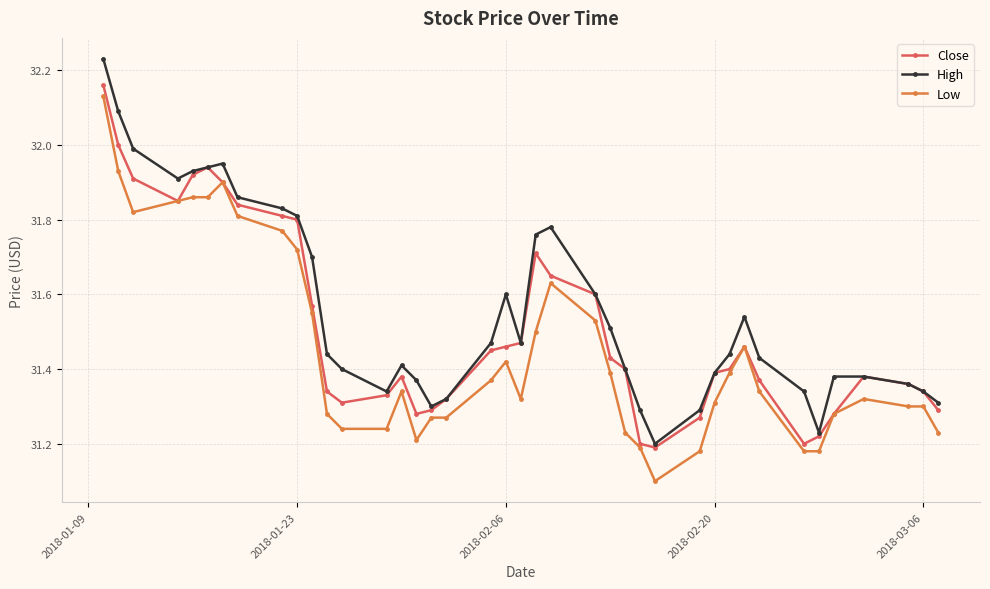

At how many categories does at least one series exceed 31?

40